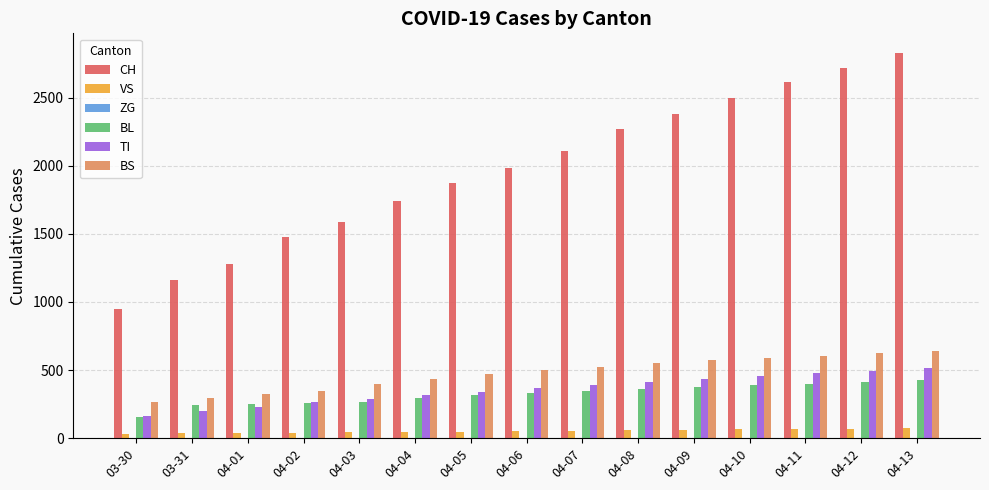

What is the lowest value of the CH series?

948